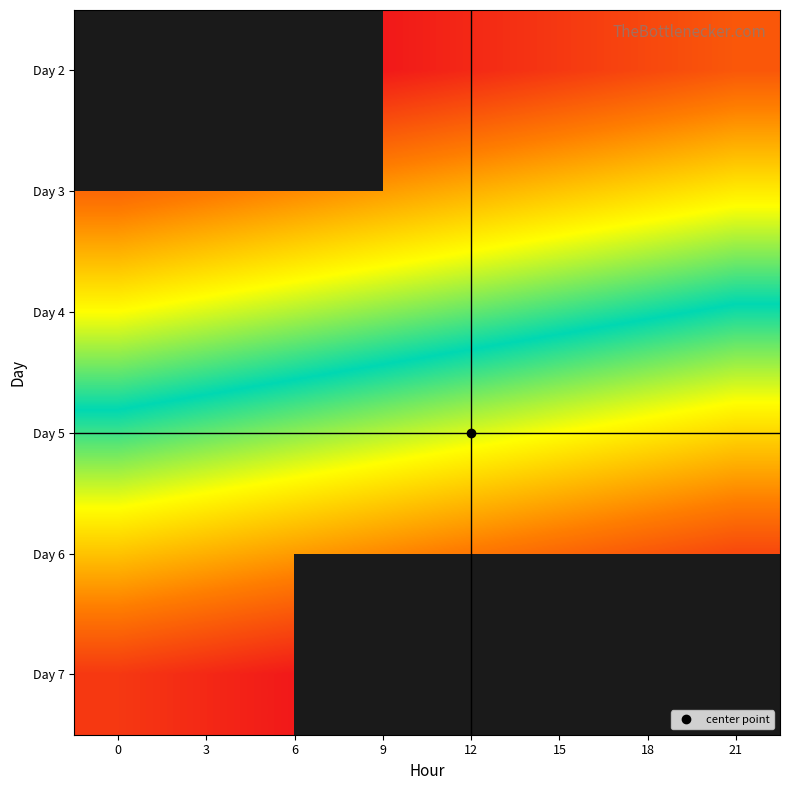

Is it true that Day 5 equals 13541.1 at 6?

False